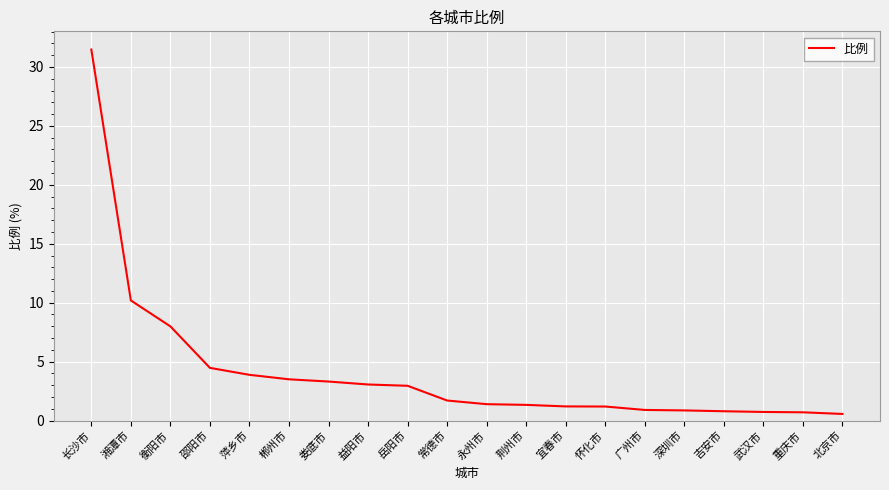

What is the change in value from 湘潭市 to 衡阳市?

-2.2